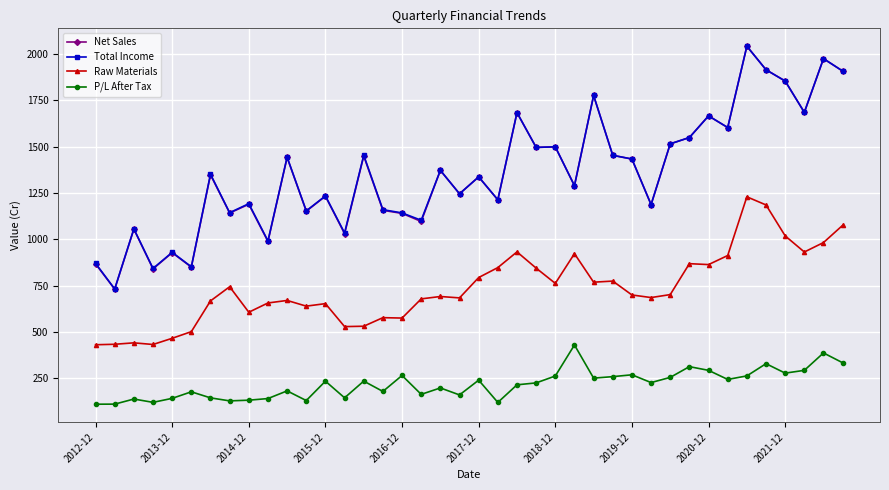

What is the highest value of the Raw Materials series?

1230.0